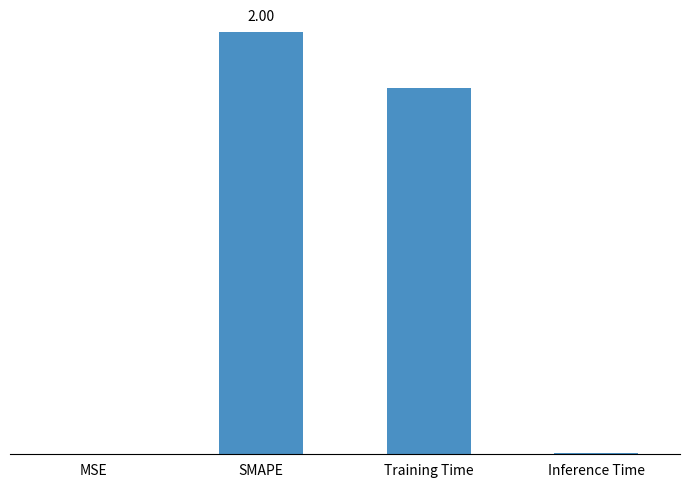

Rank the categories by value from lowest to highest.

MSE, Inference Time, Training Time, SMAPE